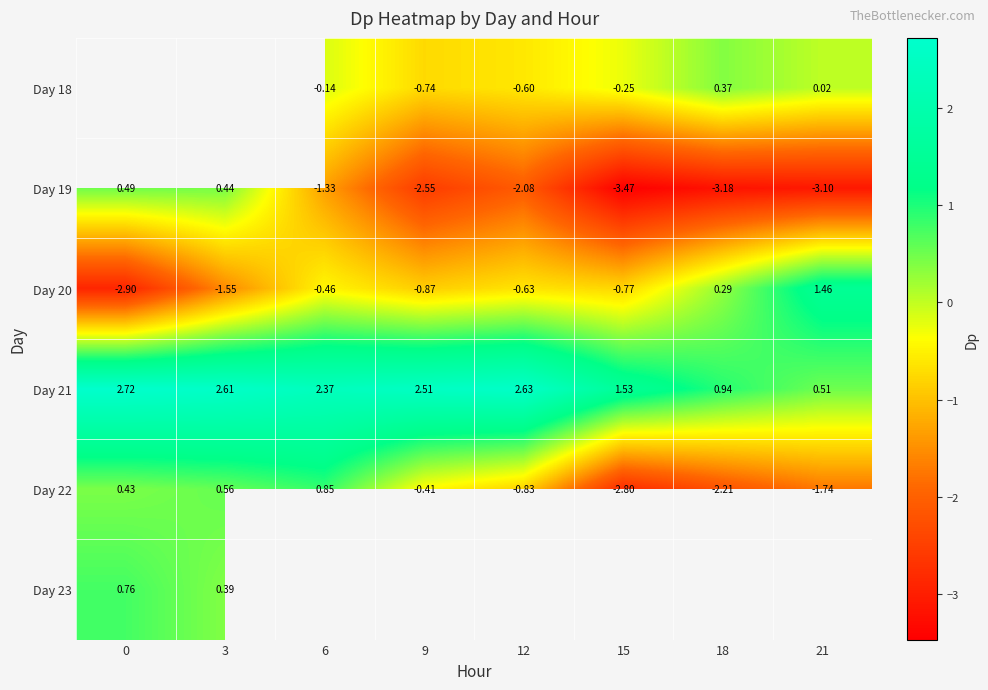

How many values in Day 20 are above zero?

2